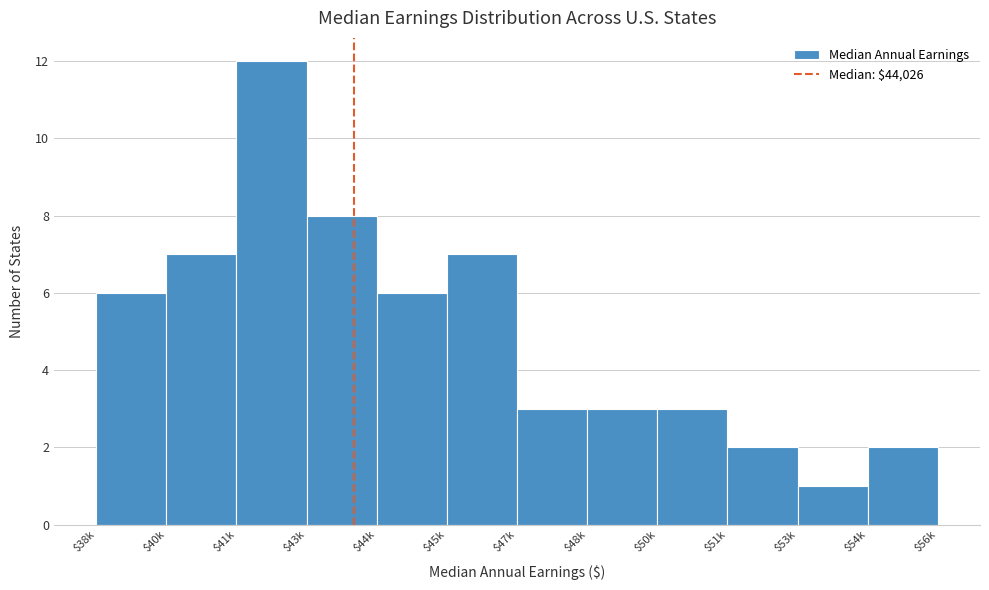

Reading right to left, list all the values displayed in this chart.

2	1	2	3	3	3	7	6	8	12	7	6